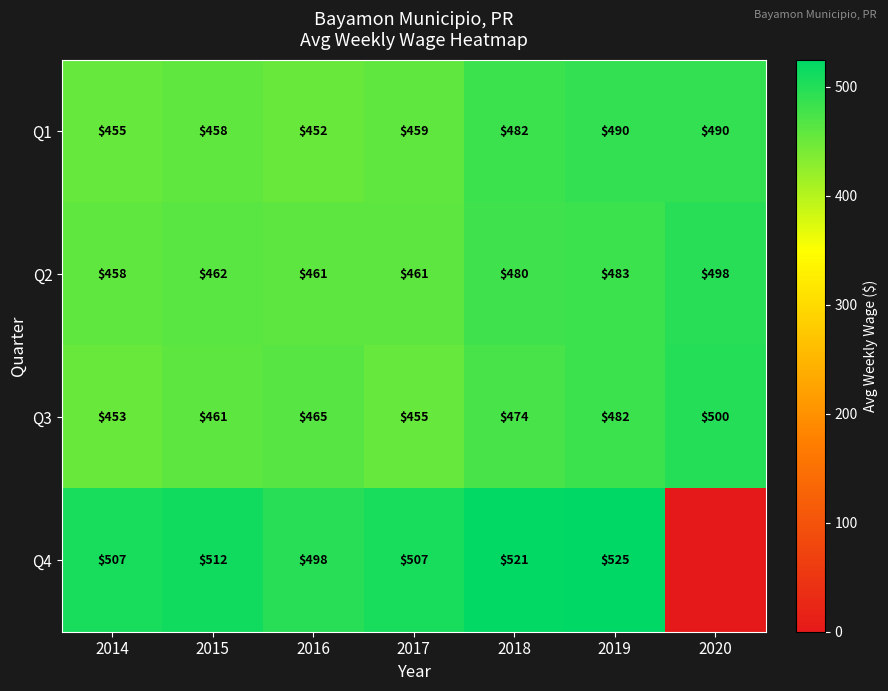

What is the sum of the Q3 values at 2018 and 2016?

939